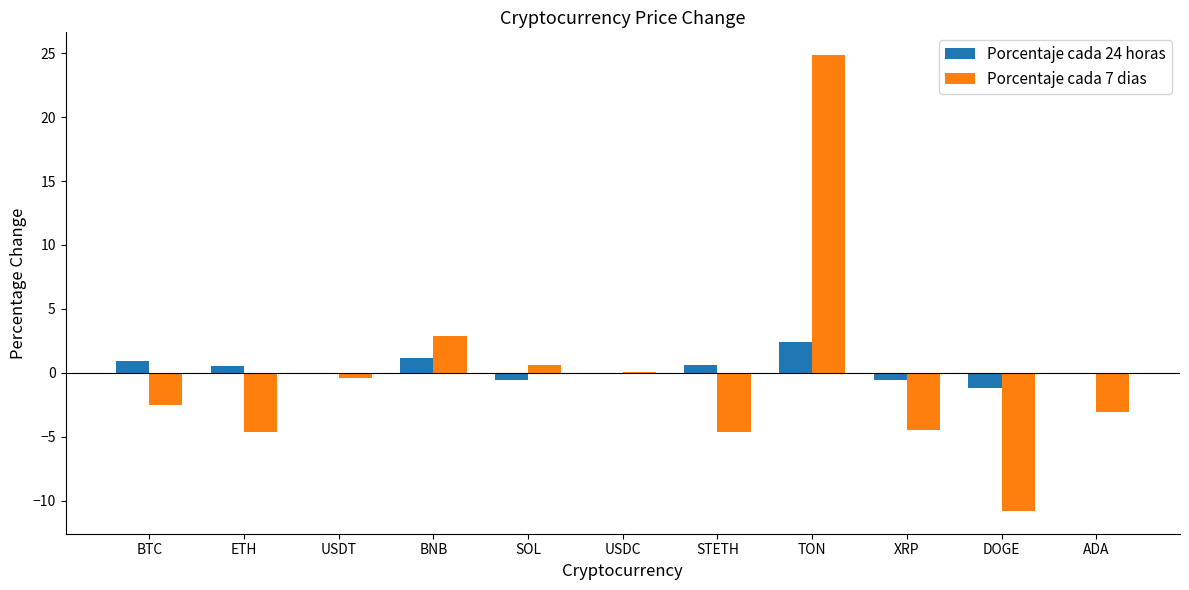

Where is Porcentaje cada 7 dias nearest to the value 7?

BNB